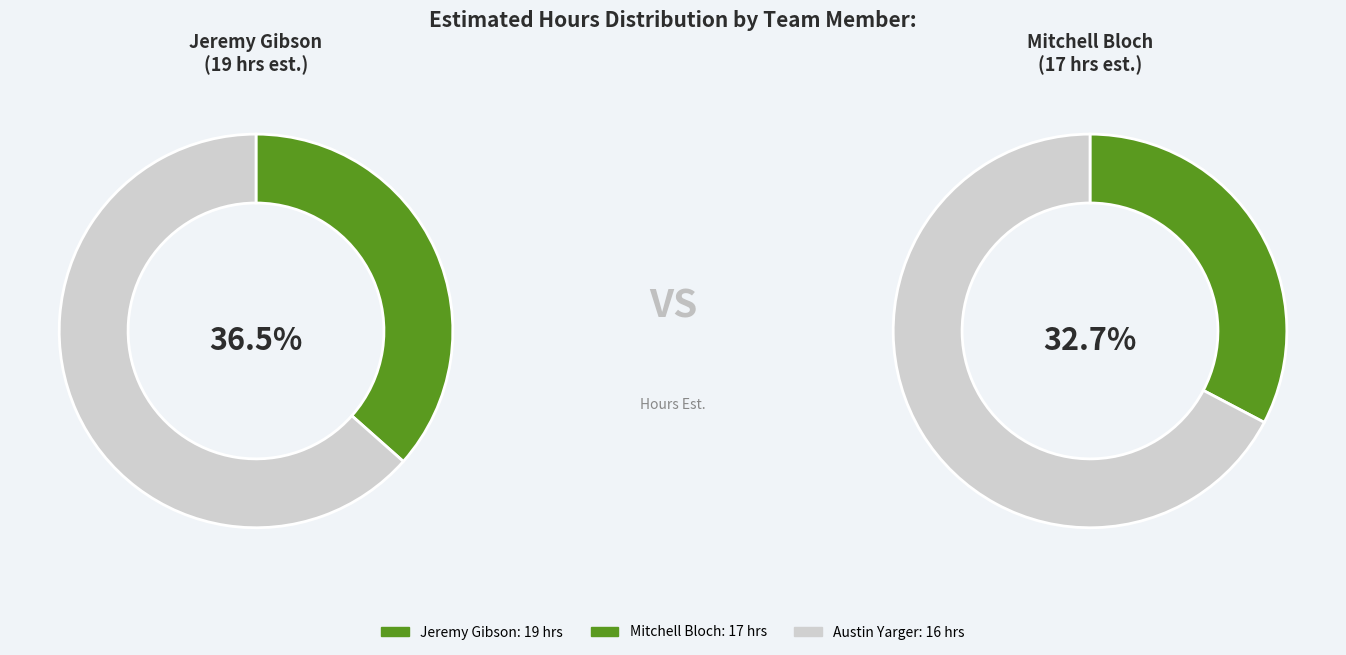

Does any single category account for the majority?

No